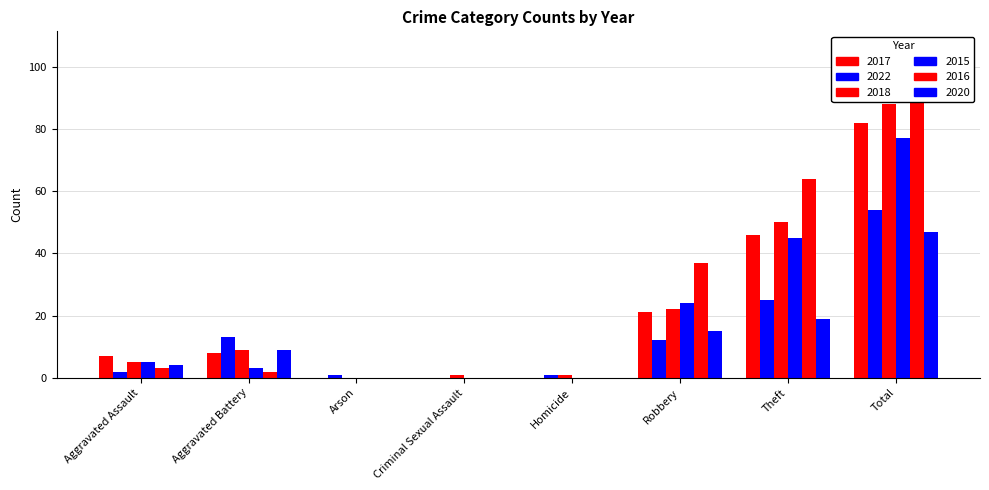

Reading left to right, extract all data points from this chart.

2017: 7	8	0	0	0	21	46	82
2022: 2	13	1	0	1	12	25	54
2018: 5	9	0	1	1	22	50	88
2015: 5	3	0	0	0	24	45	77
2016: 3	2	0	0	0	37	64	106
2020: 4	9	0	0	0	15	19	47